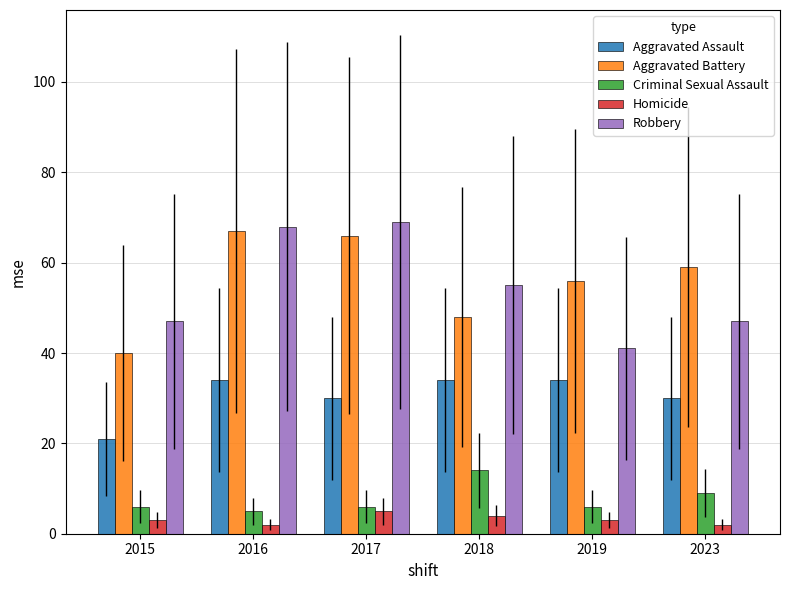

At how many categories does at least one series exceed 16?

6